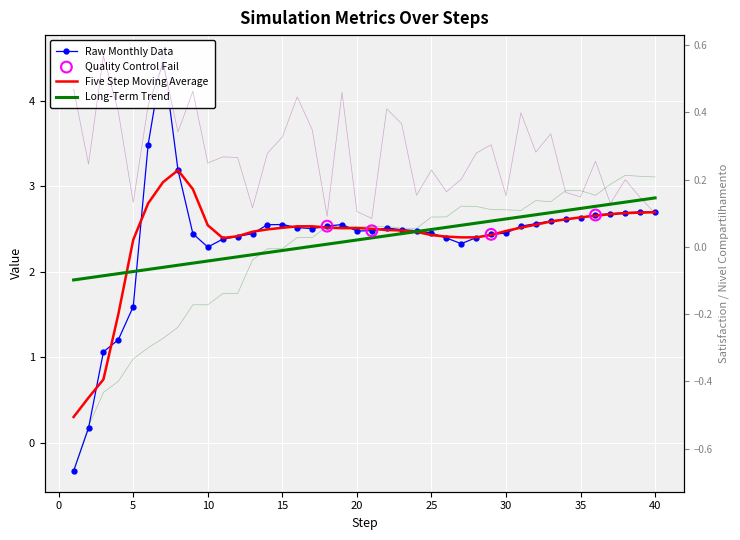

Is the value of nivelCompartilhamento at 30 greater than the value of fairness at 16?

No